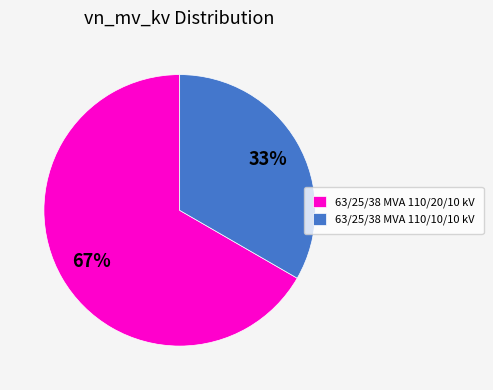

How many slices are in this pie chart?

2